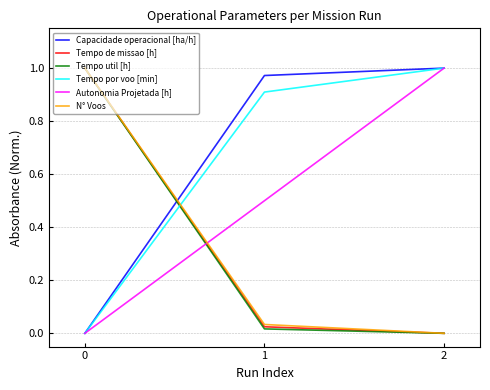

Is the value of N° Voos at 1 greater than the value of Capacidade operacional [ha/h] at 1?

No